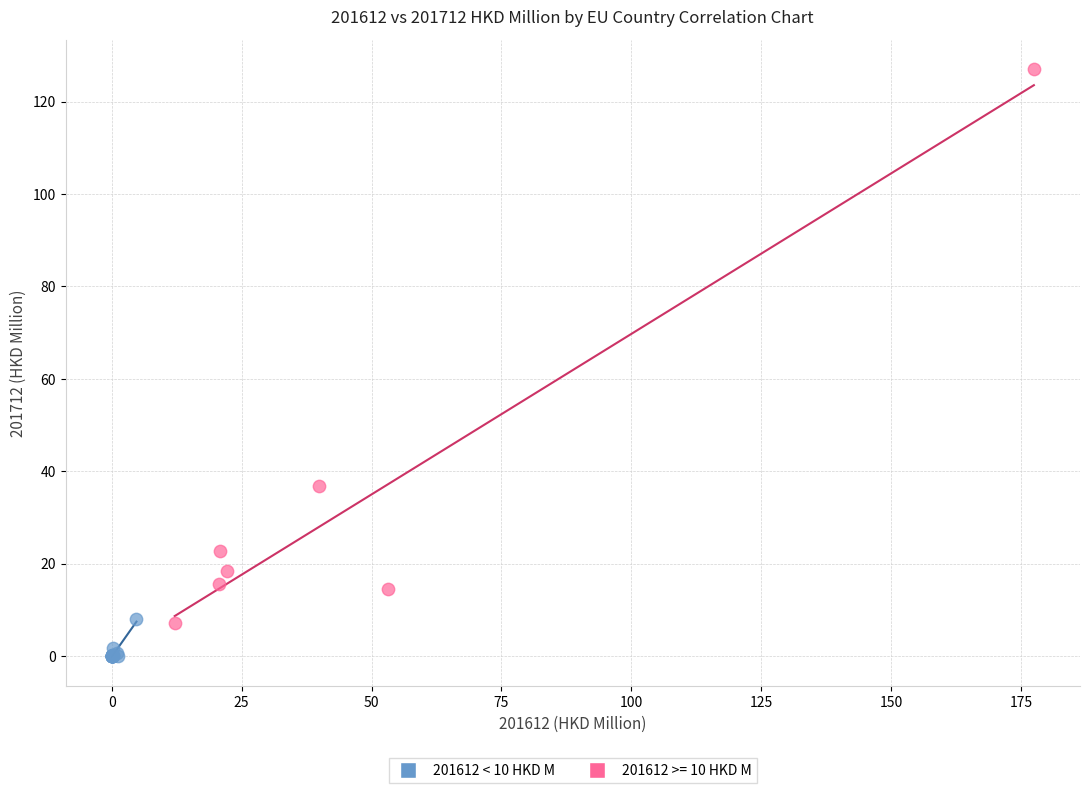

Which series contains the lowest Y value?

201612 < 10 HKD M